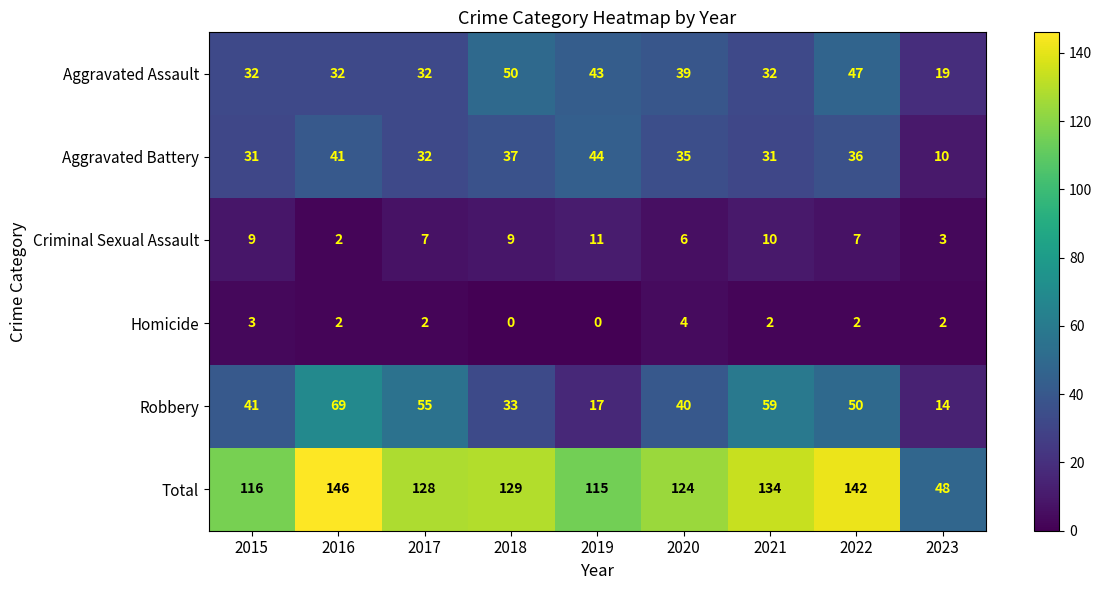

Between 2018 and 2023, which series saw the biggest shift?

Total